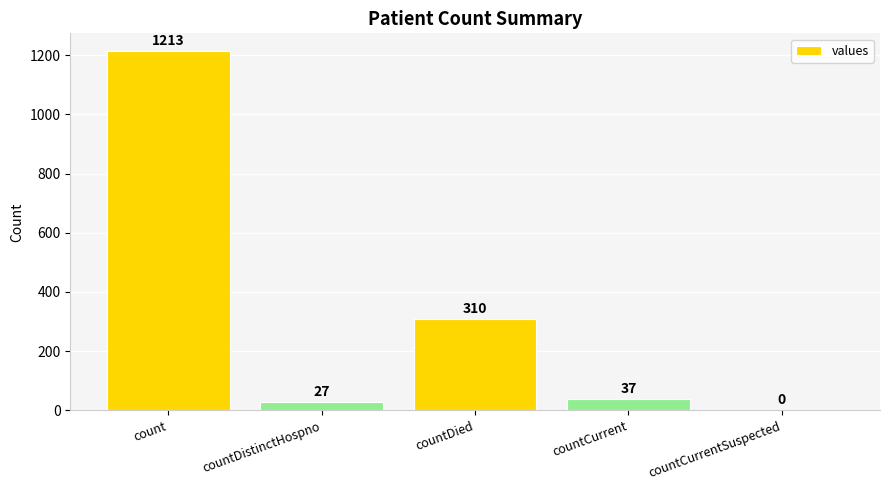

Which category has the highest value across all series?

count